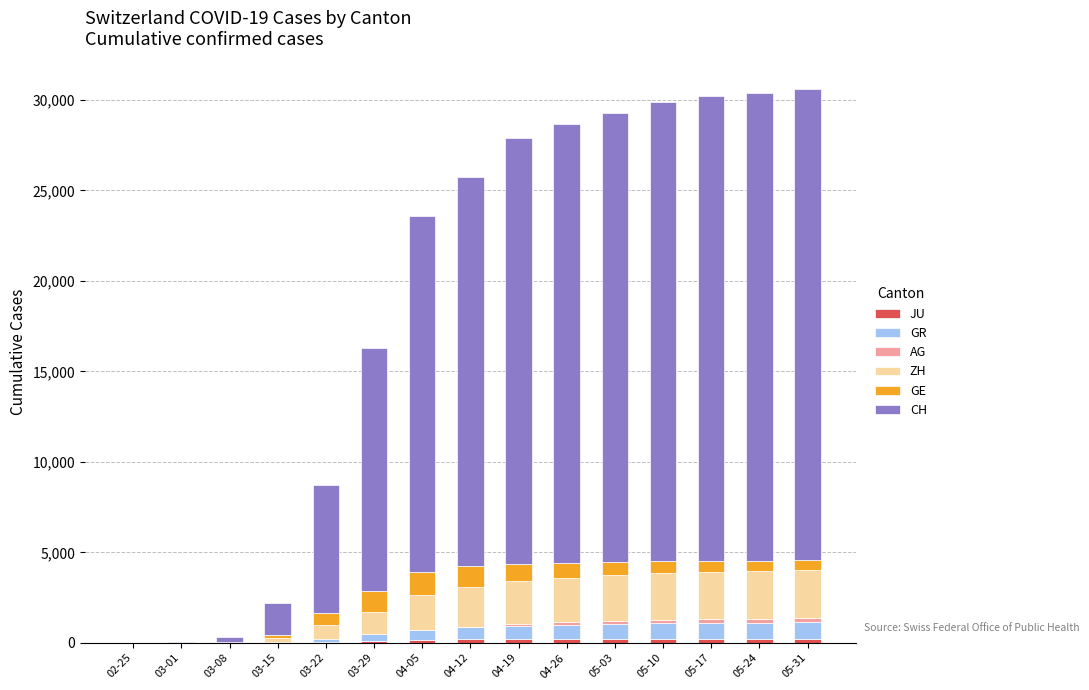

What is the value of the ZH bar at the 10th from the left?

2450